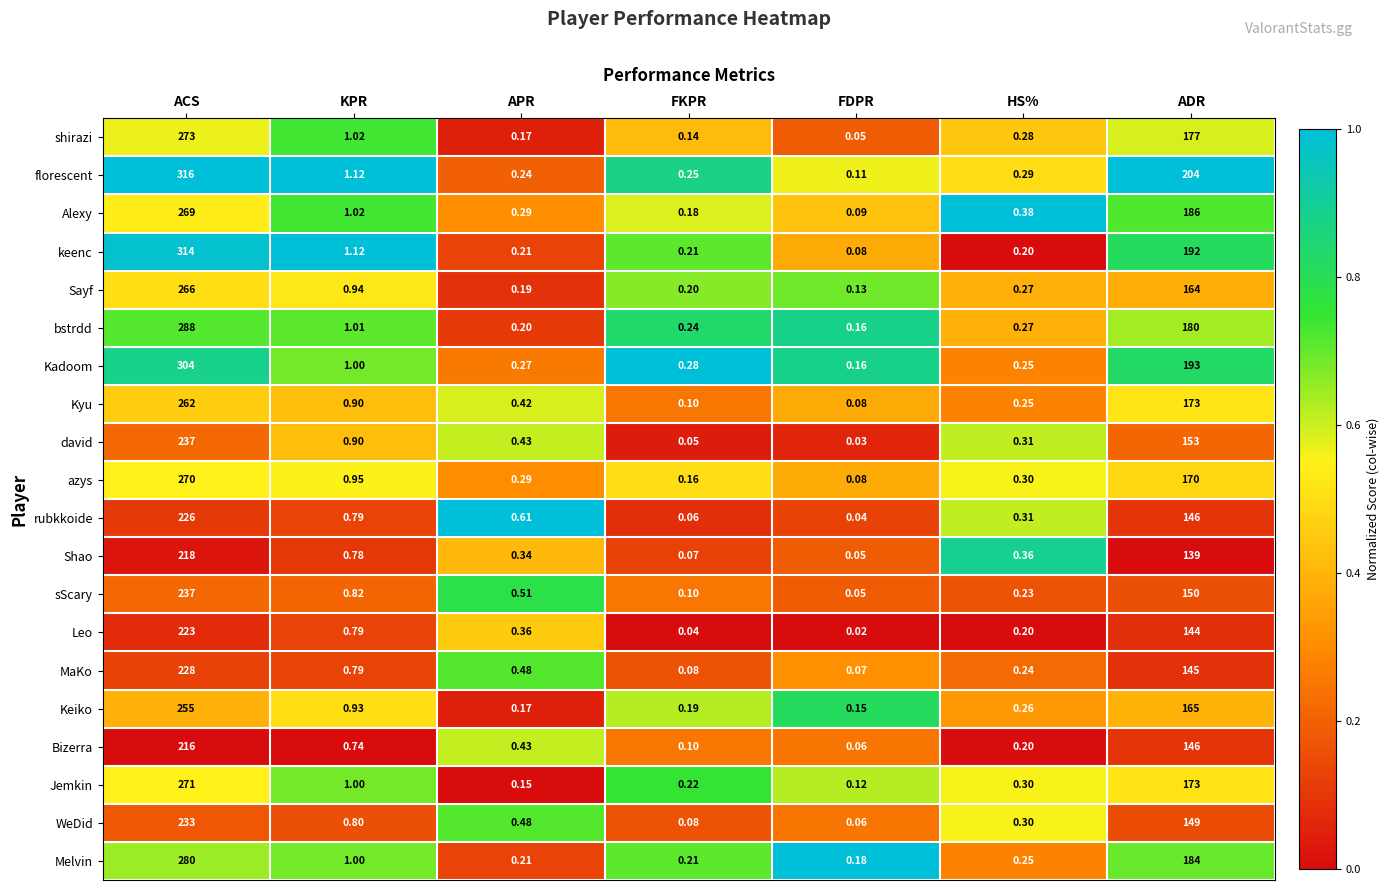

Which series has the largest range (max minus min)?

florescent